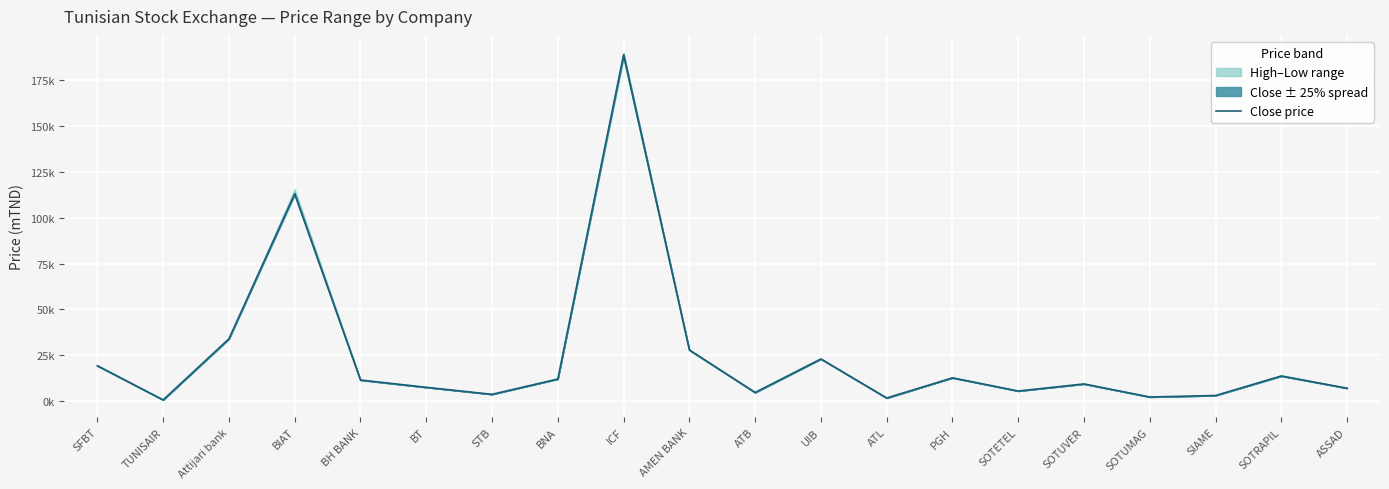

What is the label of the 7th point from the right?

PGH